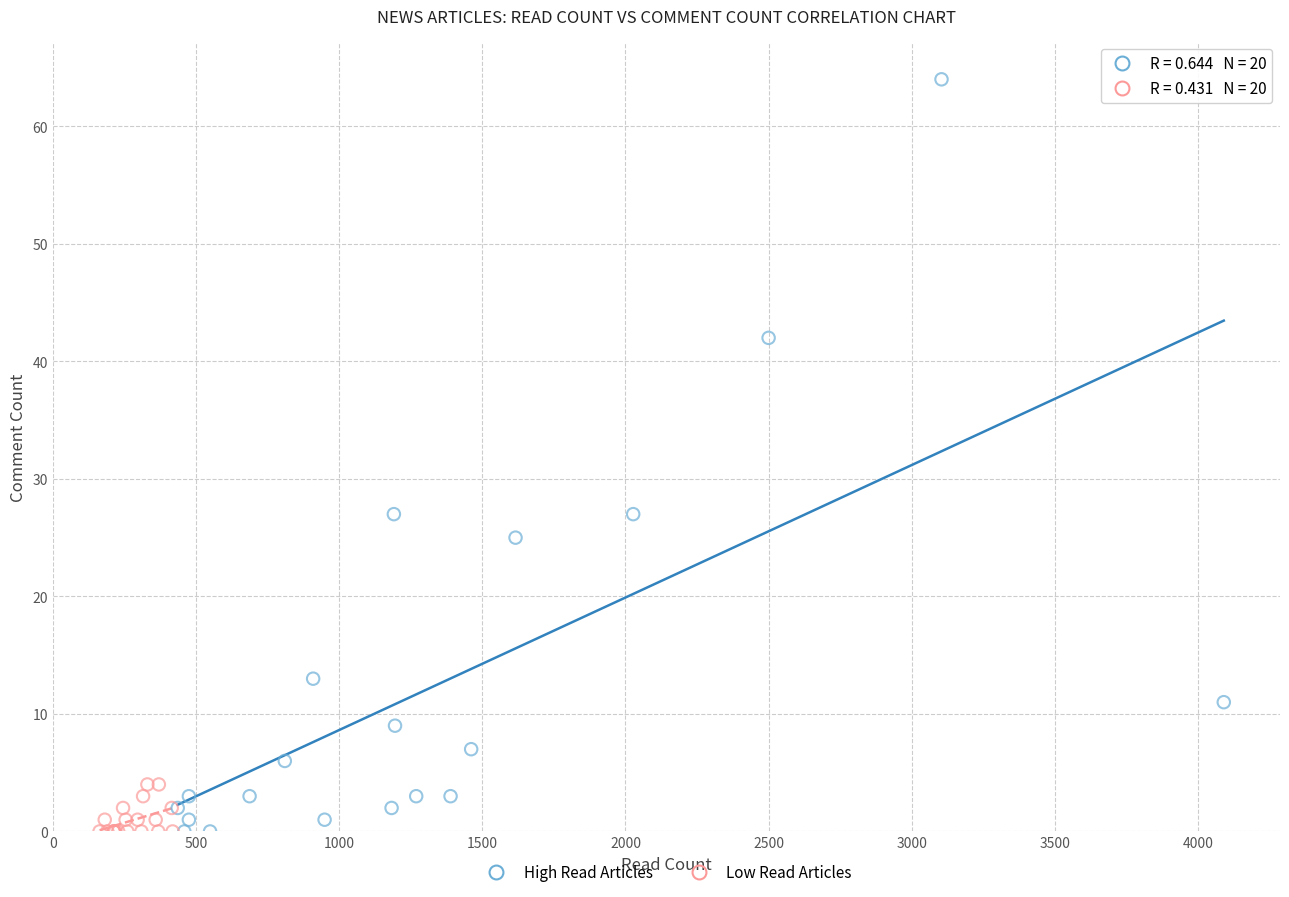

Which series contains the highest Y value?

High Read Articles